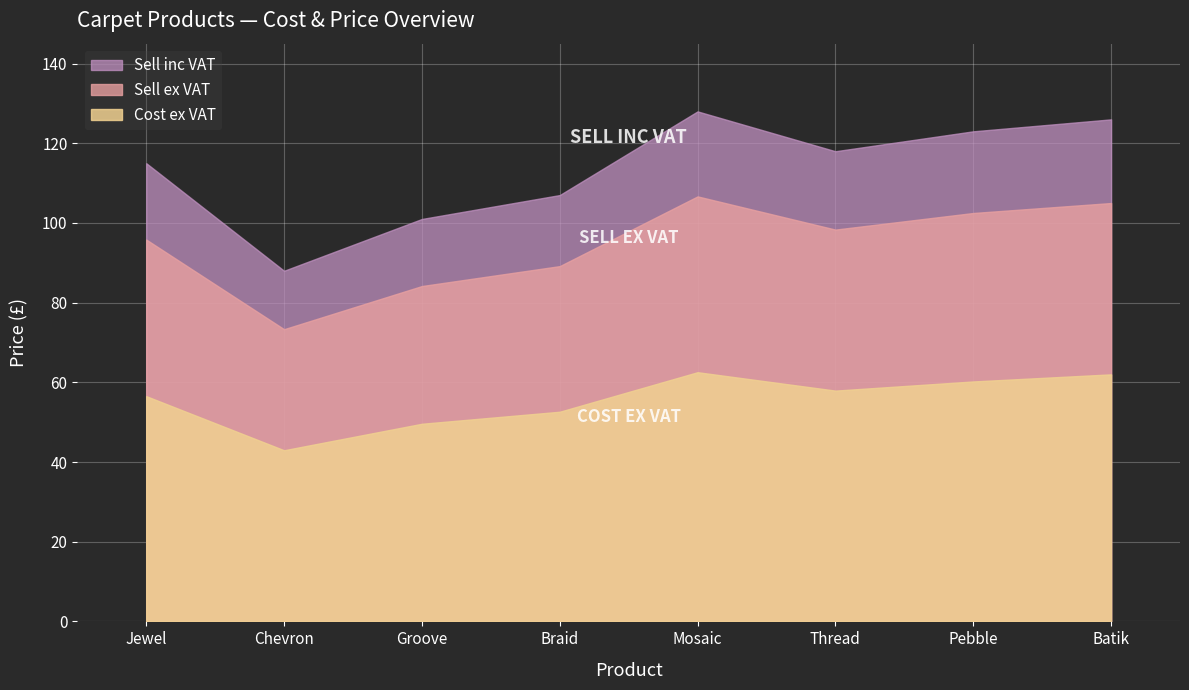

What is the spread (max minus min) of values at Thread?

60.1